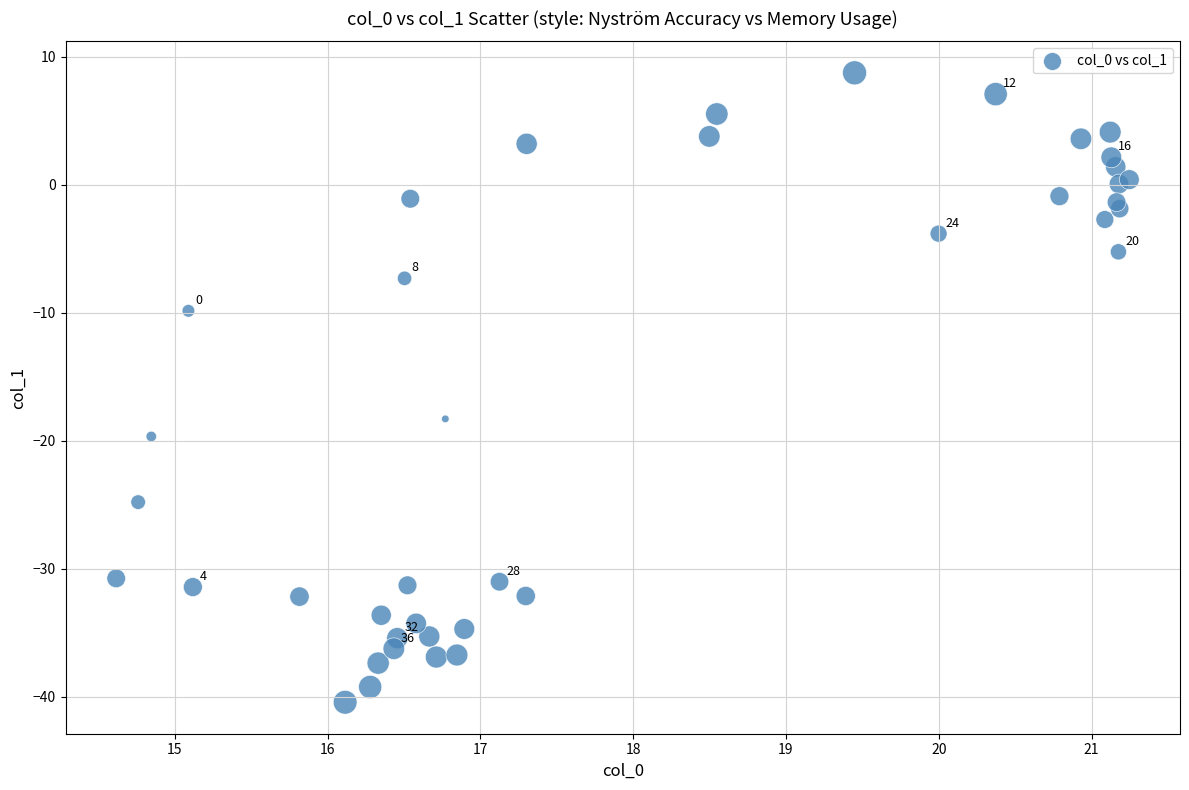

What Y value in the scatter plot is closest to -15?

-18.3